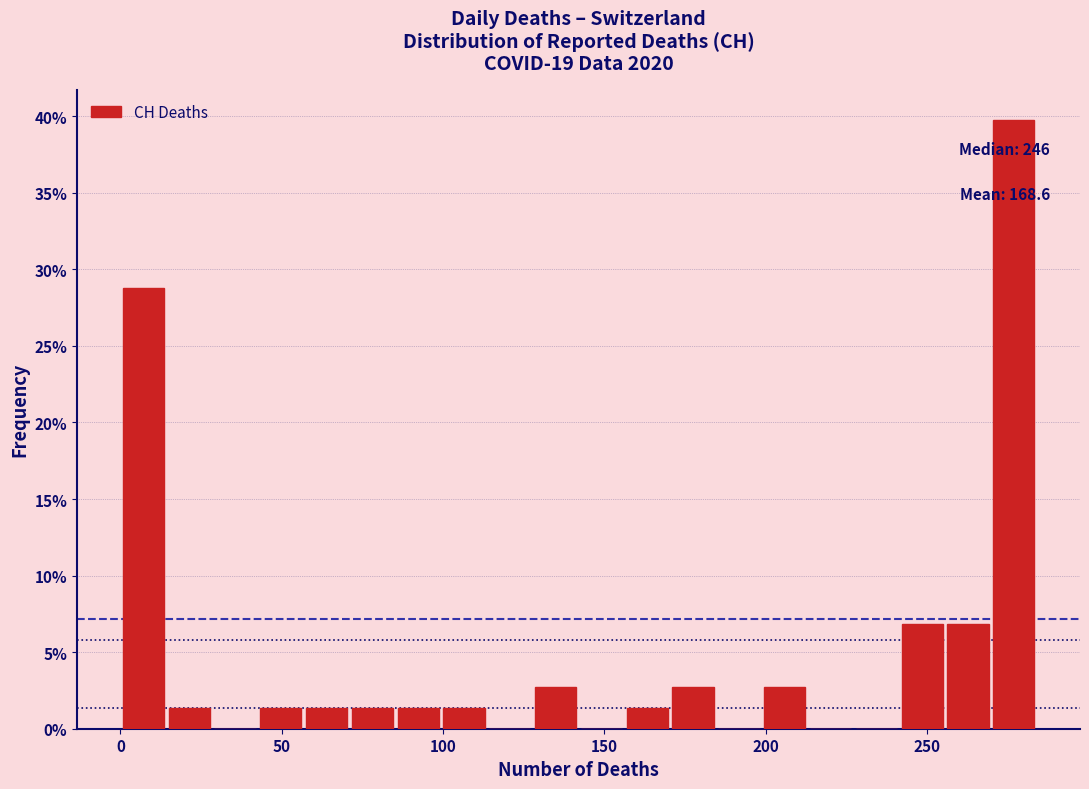

Read against the x-axis, roughly where is the centre of the tallest bar?

275